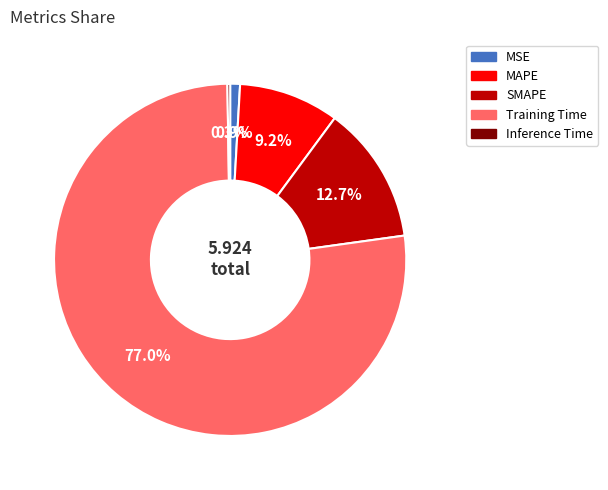

To the nearest percent, what is the average slice percentage?

20%